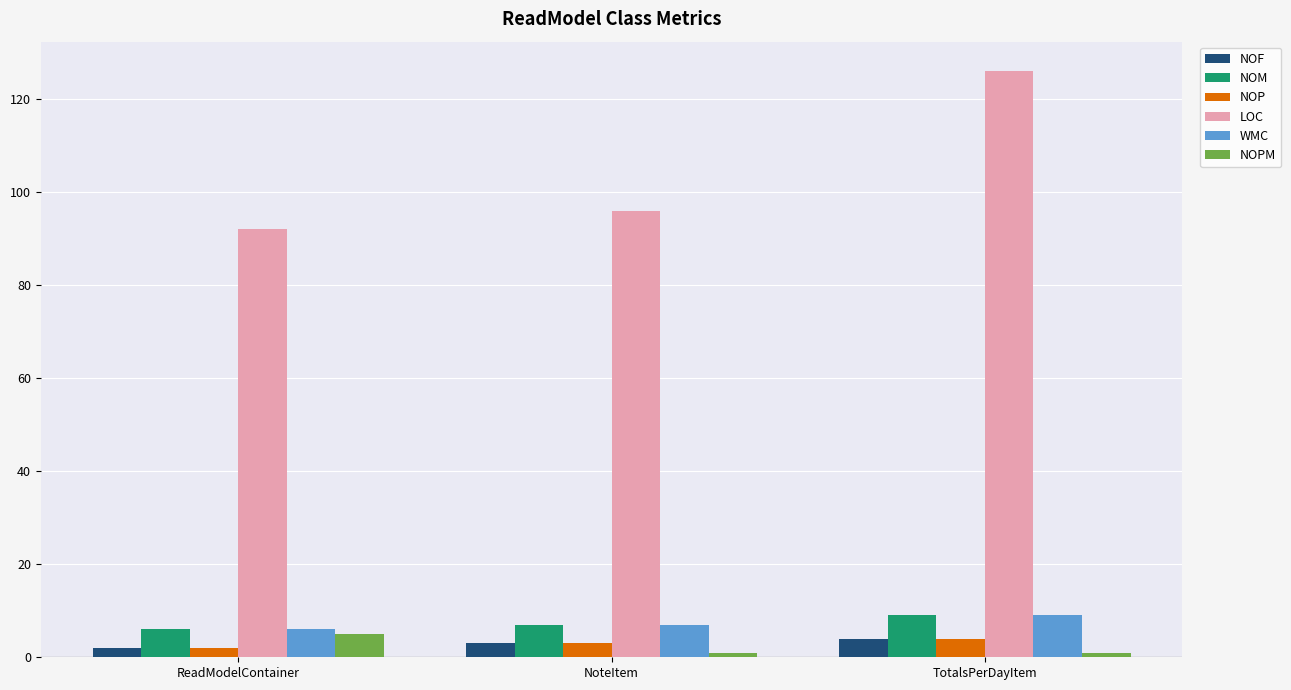

Reading left to right, list all the values displayed in this chart.

NOF: ReadModelContainer=2	NoteItem=3	TotalsPerDayItem=4
NOM: ReadModelContainer=6	NoteItem=7	TotalsPerDayItem=9
NOP: ReadModelContainer=2	NoteItem=3	TotalsPerDayItem=4
LOC: ReadModelContainer=92	NoteItem=96	TotalsPerDayItem=126
WMC: ReadModelContainer=6	NoteItem=7	TotalsPerDayItem=9
NOPM: ReadModelContainer=5	NoteItem=1	TotalsPerDayItem=1